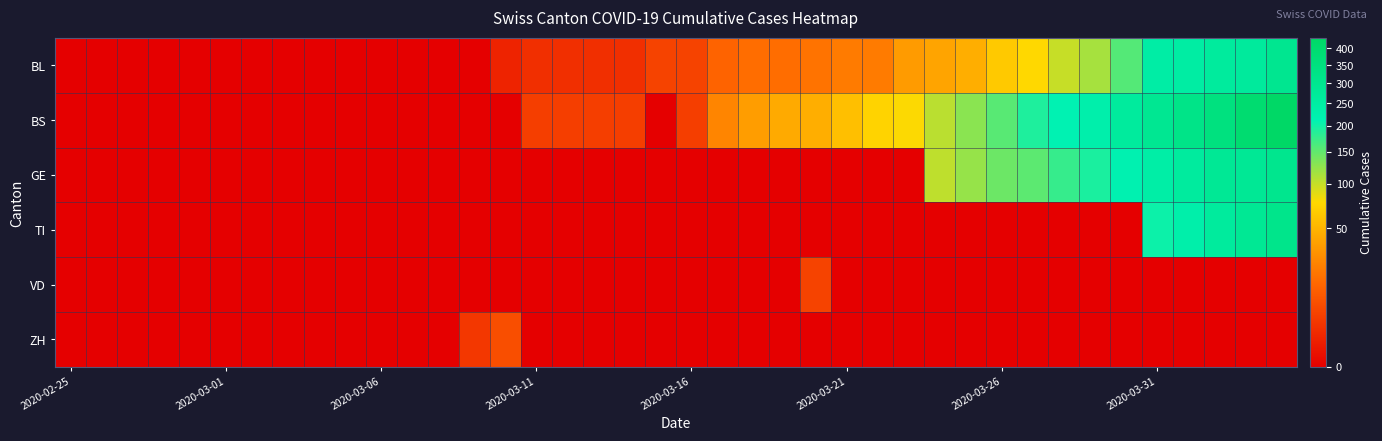

Reading left to right, list all the values displayed in this chart.

BL: 0	0	0	0	0	0	0	0	0	0	0	0	0	0	1	2	2	2	2	5	5	13	16	16	18	21	21	35	40	46	65	76	100	115	158	242	249	262	266	298
BS: 0	0	0	0	0	0	0	0	0	0	0	0	0	0	0	4	4	4	4	0	4	25	36	44	46	57	73	78	105	128	155	191	211	228	263	292	323	350	397	434
GE: 0	0	0	0	0	0	0	0	0	0	0	0	0	0	0	0	0	0	0	0	0	0	0	0	0	0	0	0	103	122	144	153	175	193	216	241	260	283	284	305
TI: 0	0	0	0	0	0	0	0	0	0	0	0	0	0	0	0	0	0	0	0	0	0	0	0	0	0	0	0	0	0	0	0	0	0	0	202	229	263	287	314
VD: 0	0	0	0	0	0	0	0	0	0	0	0	0	0	0	0	0	0	0	0	0	0	0	0	5	0	0	0	0	0	0	0	0	0	0	0	0	0	0	0
ZH: 0	0	0	0	0	0	0	0	0	0	0	0	0	3	7	0	0	0	0	0	0	0	0	0	0	0	0	0	0	0	0	0	0	0	0	0	0	0	0	0